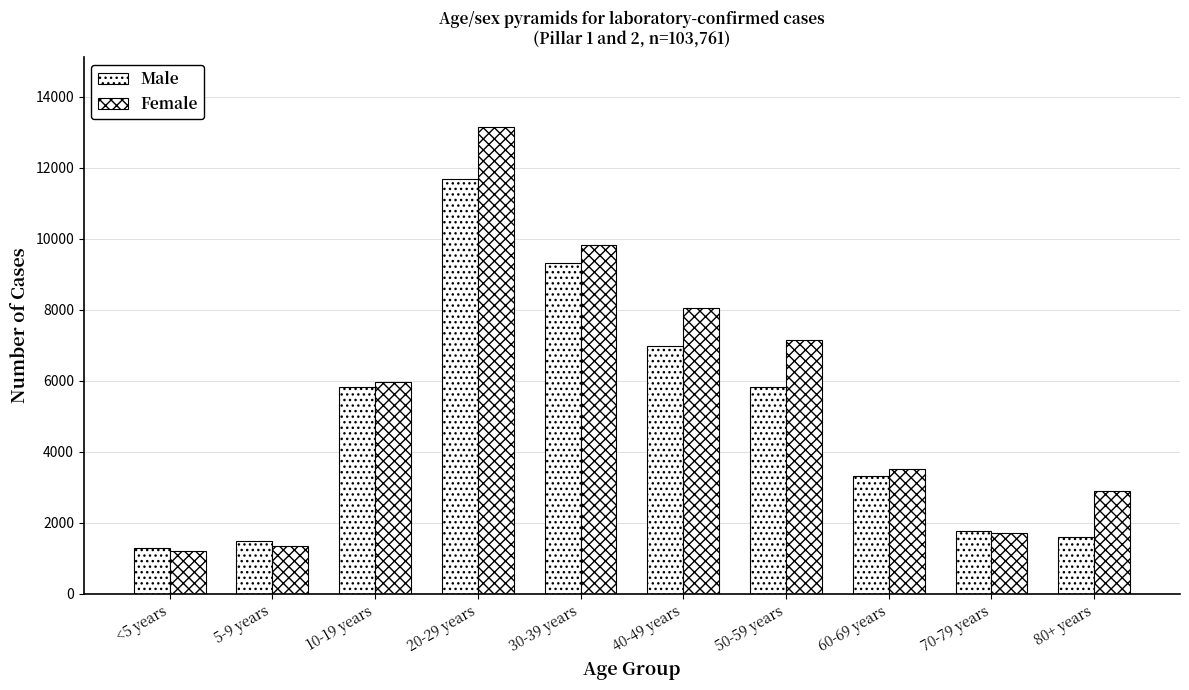

Reading left to right, list all the values displayed in this chart.

Male: 1278	1475	5808	11680	9317	6977	5822	3305	1758	1592
Female: 1199	1348	5962	13135	9809	8036	7141	3503	1720	2896